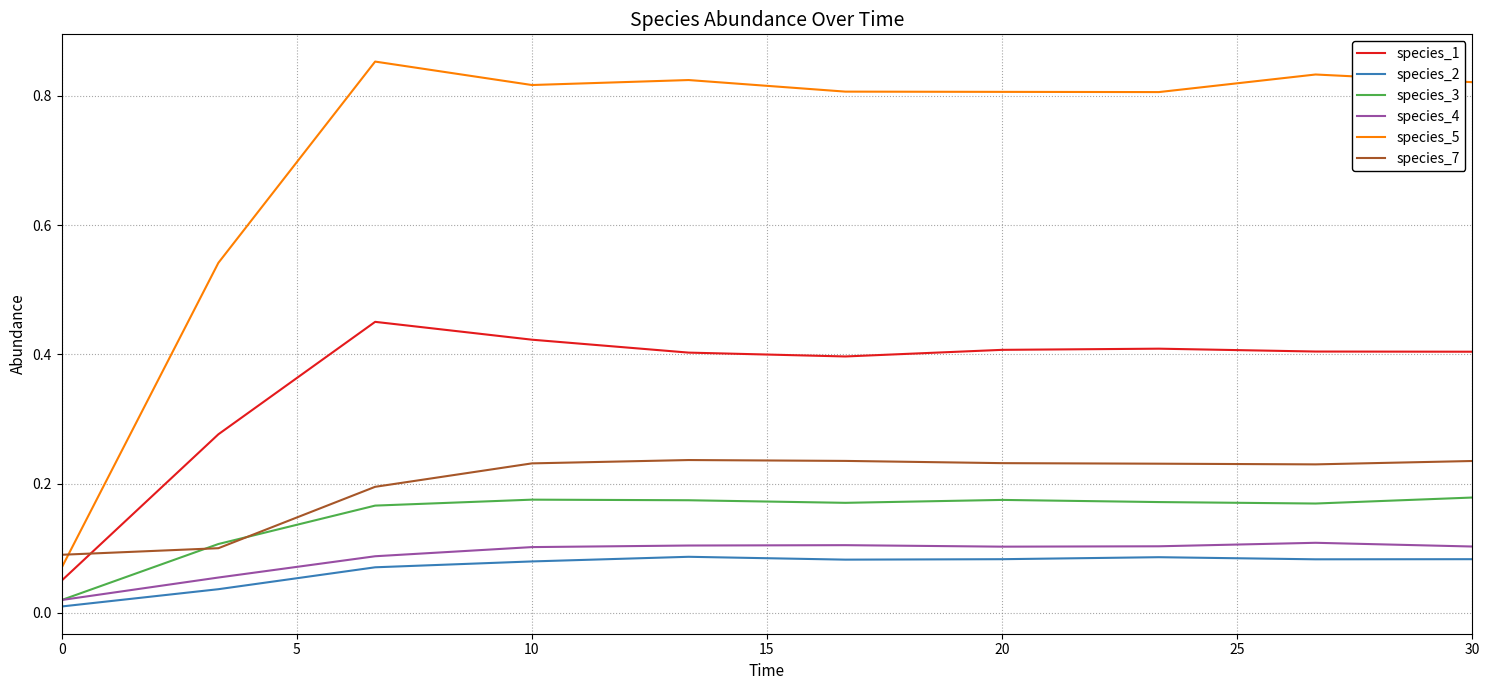

Which series has the widest spread of values?

species_5